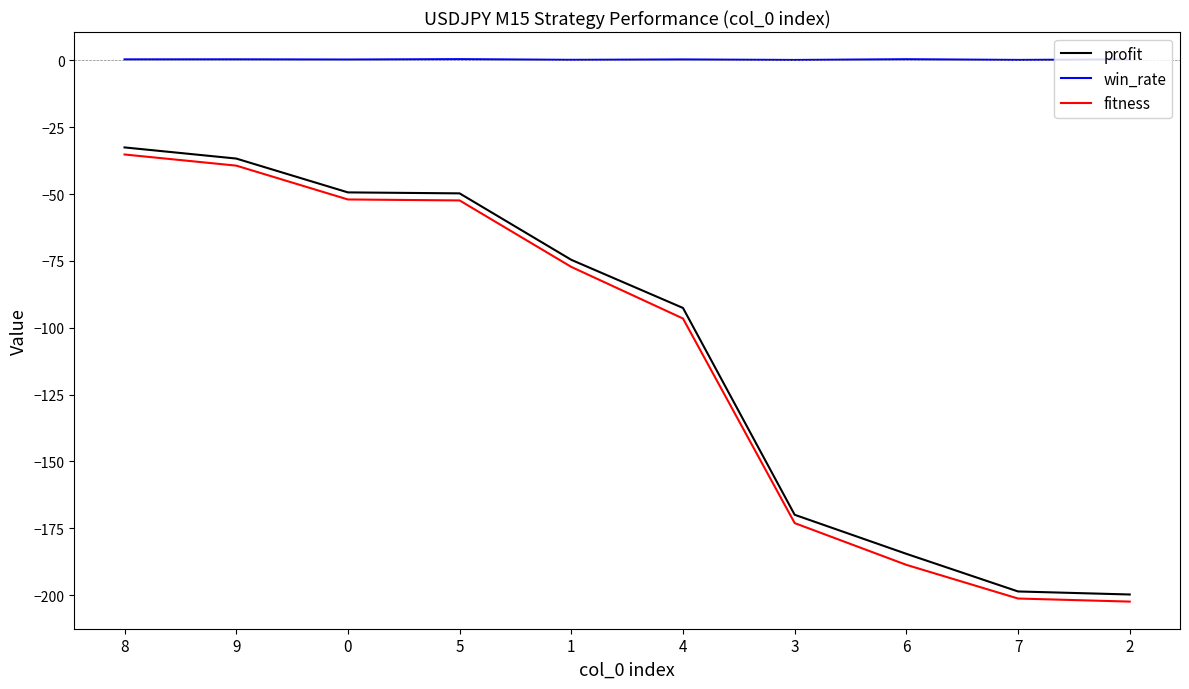

Rank the series at 4 from lowest to highest value.

fitness, profit, win_rate